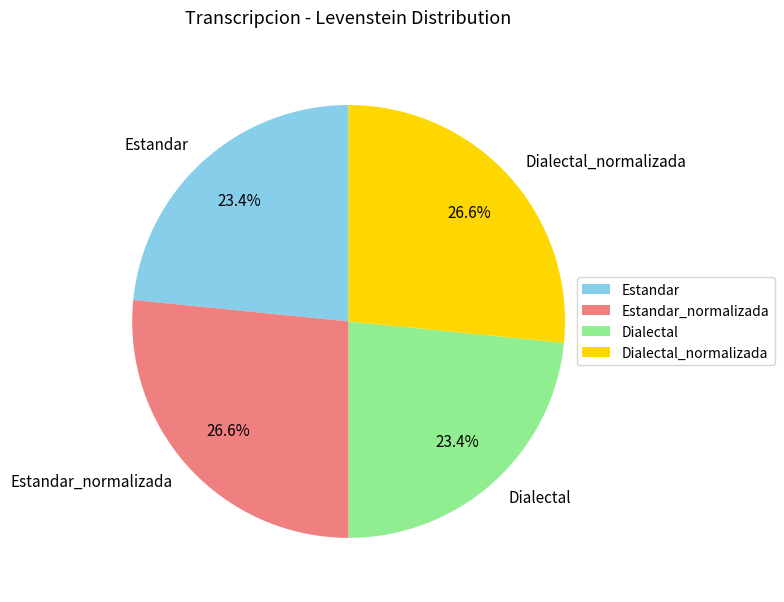

Which has a higher value, Dialectal_normalizada or Dialectal?

Dialectal_normalizada